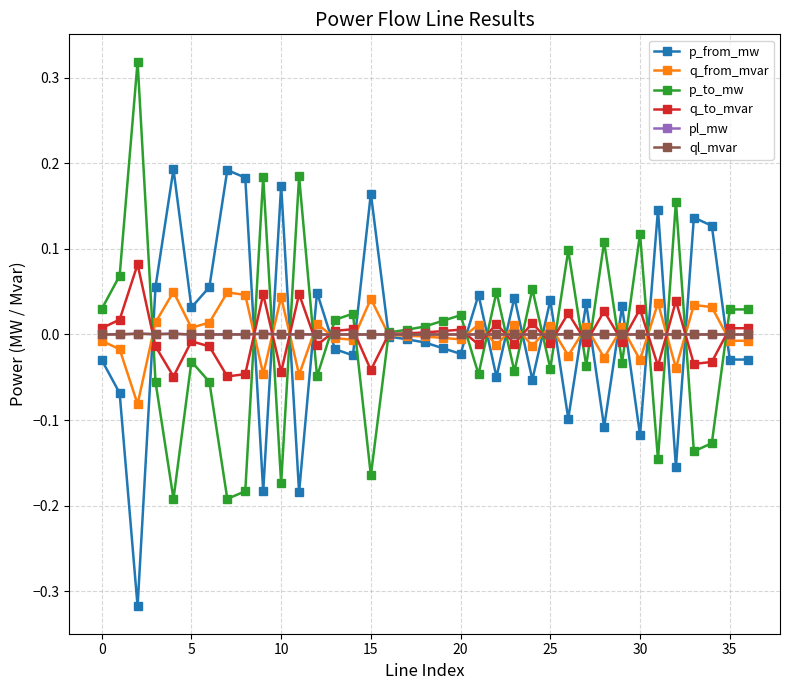

How many data points does each series have?

37